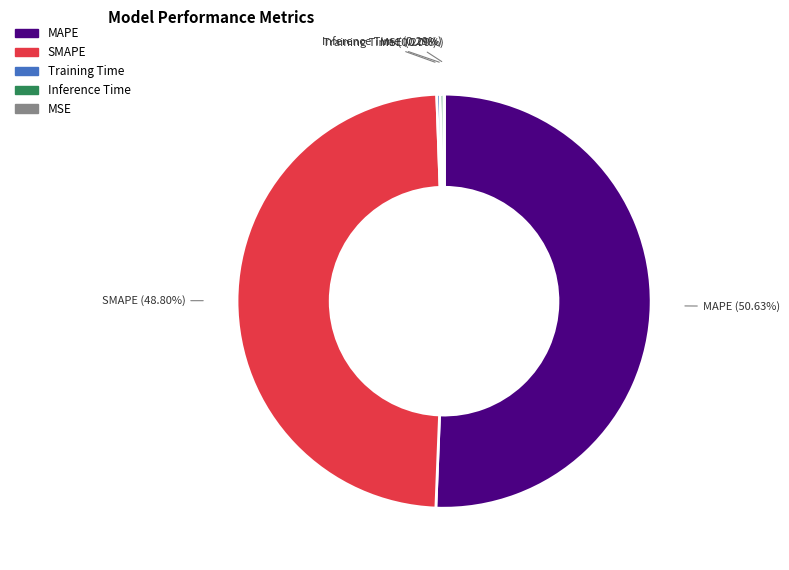

Which slice is the largest?

MAPE